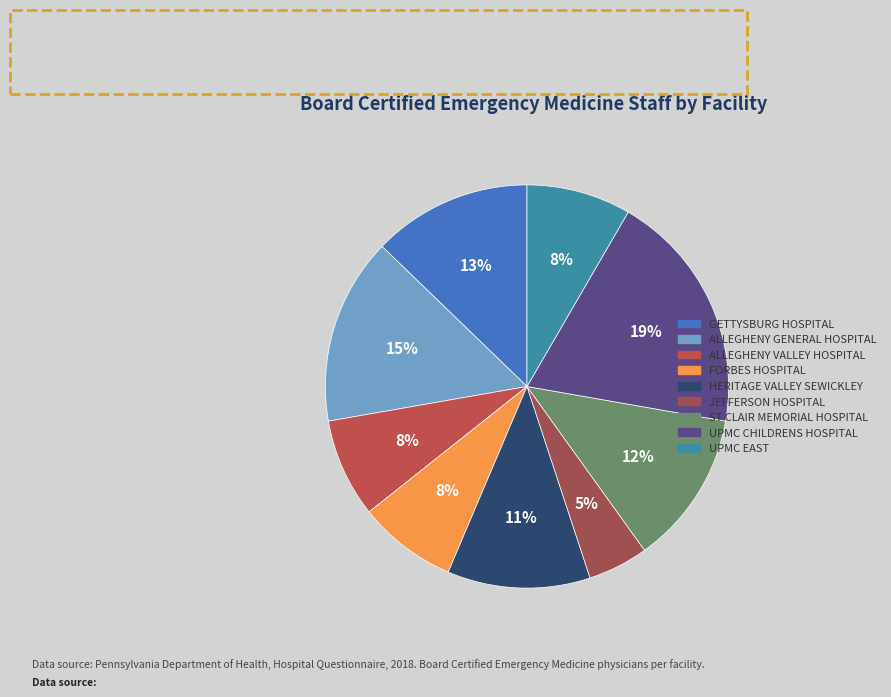

Count the number of slices in the pie.

9